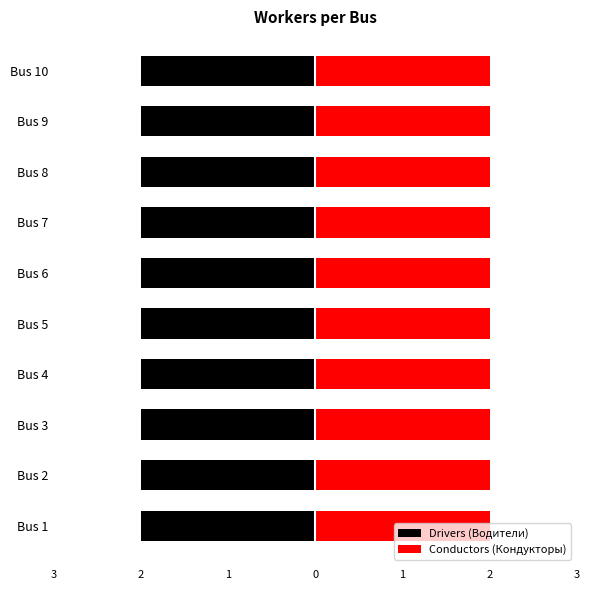

Rank the series at Bus 2 from highest to lowest value.

Drivers (Водители), Conductors (Кондукторы)